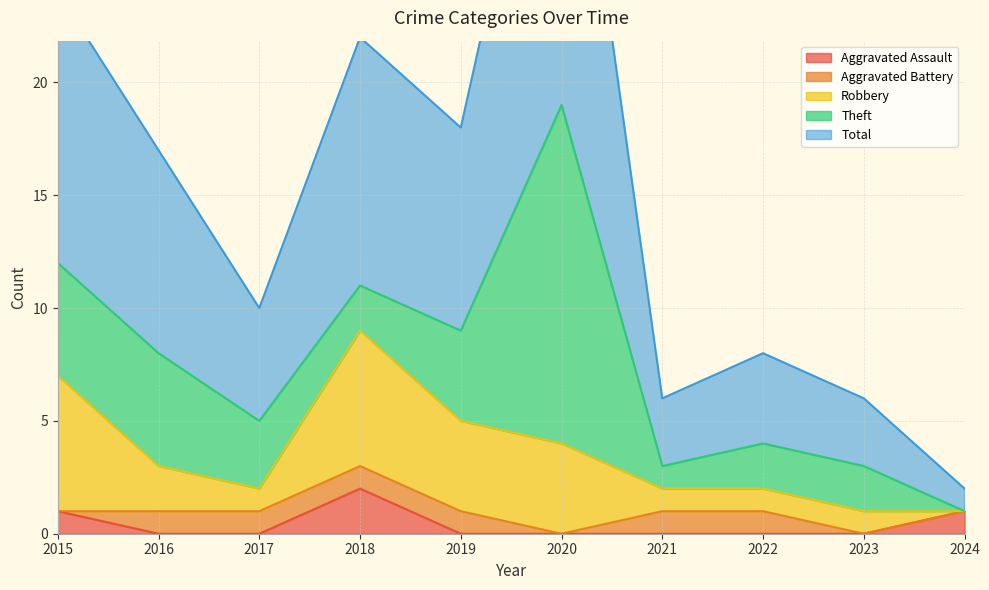

Does the chart display data point markers on the line(s)?

No